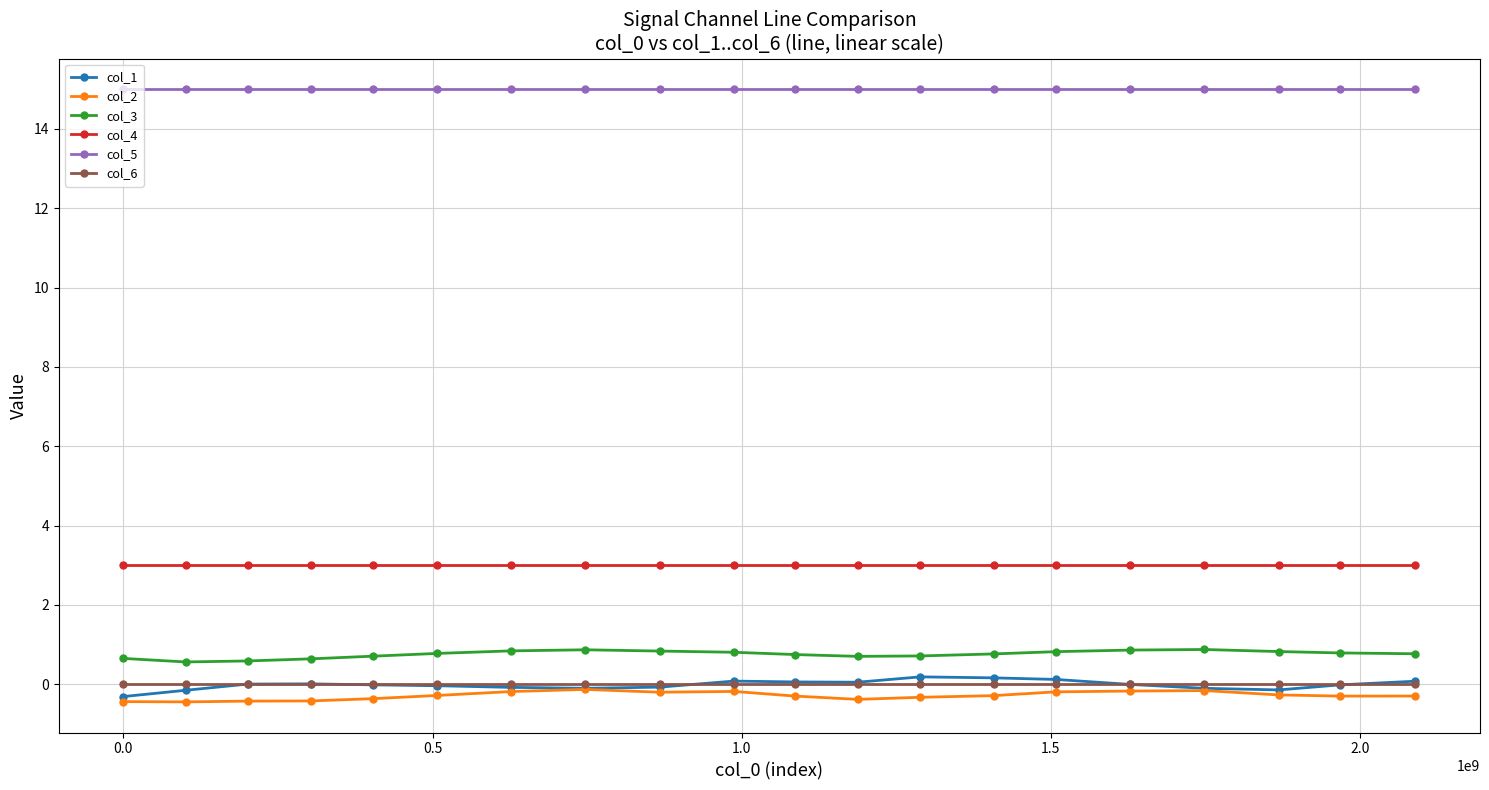

What is the highest value of the col_3 series?

0.9